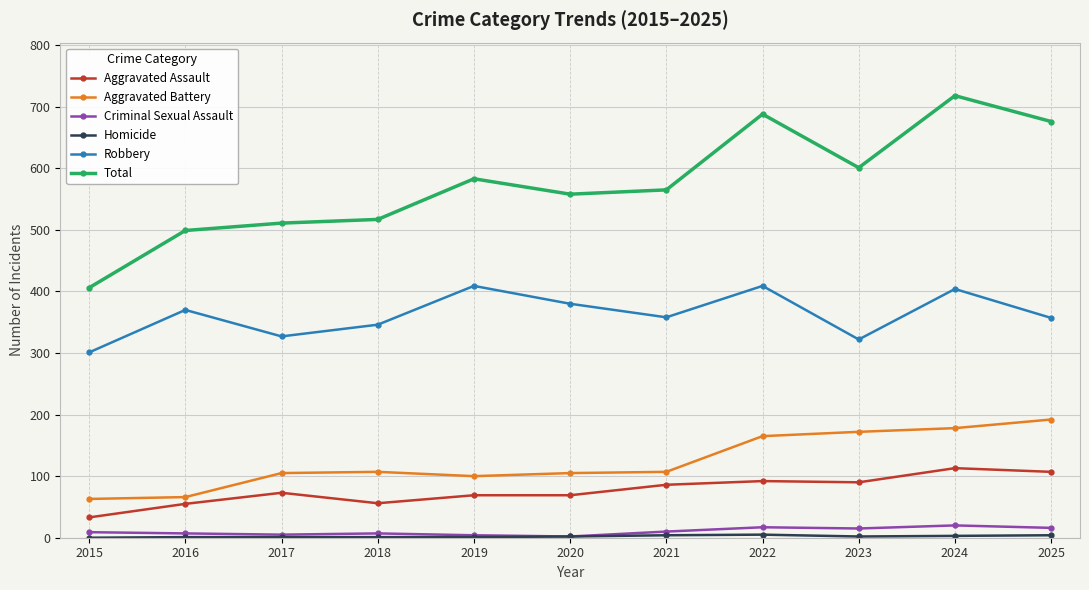

What is the highest value of the Criminal Sexual Assault series?

20